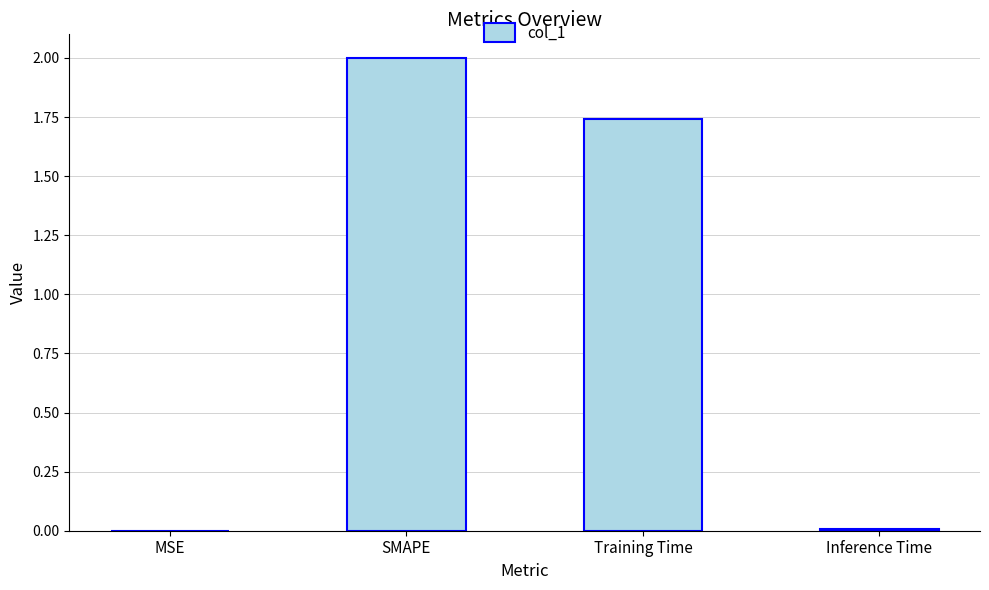

True or false: the data shows 0.0 at Inference Time.

True